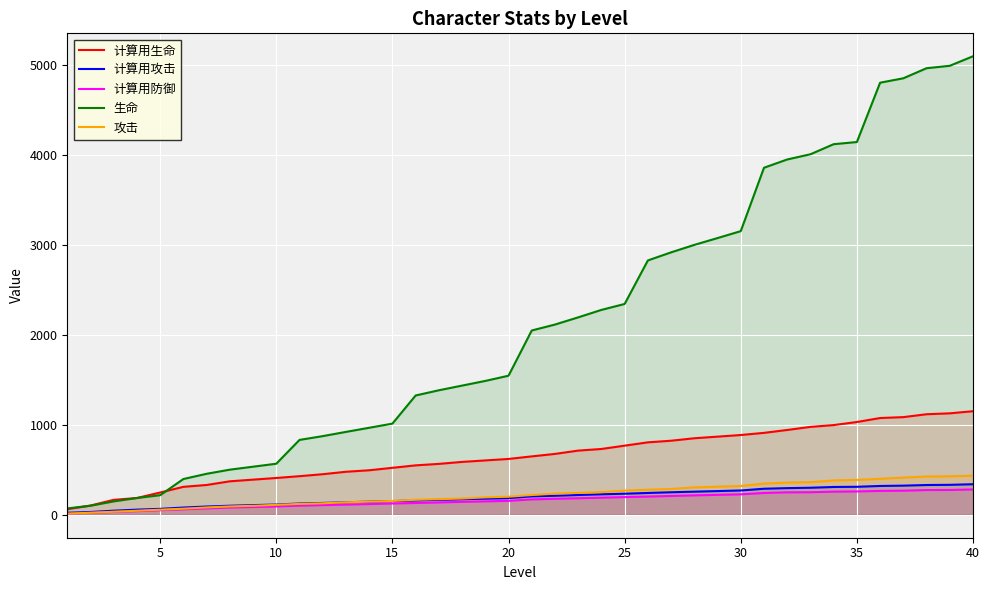

What is the highest value of the 计算用生命 series?

1152.0